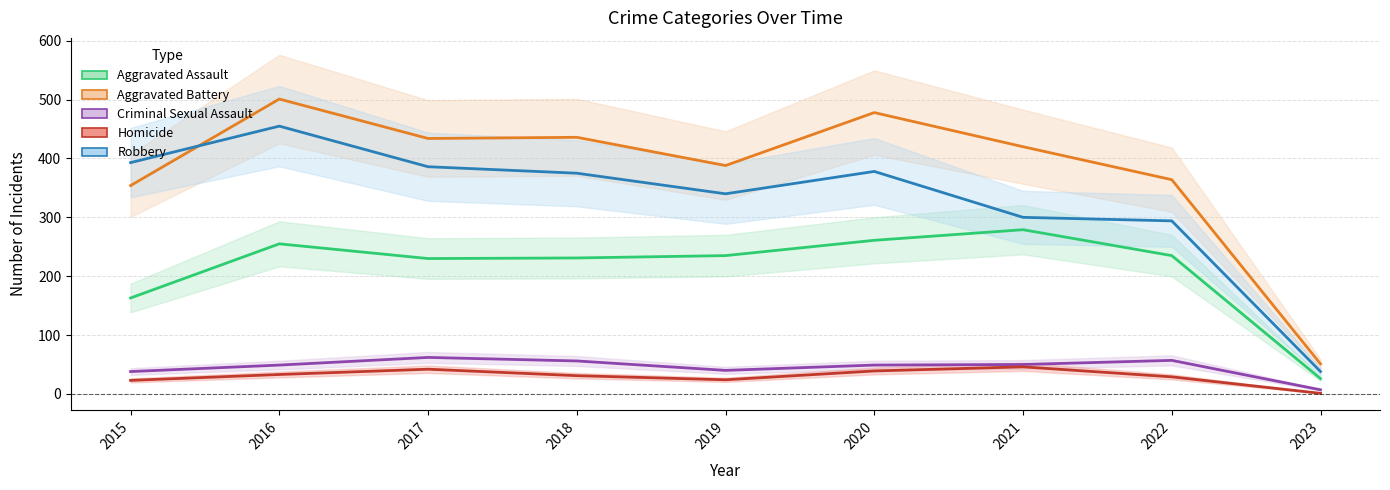

What is the difference between the second highest and minimum values in the Homicide series?

41